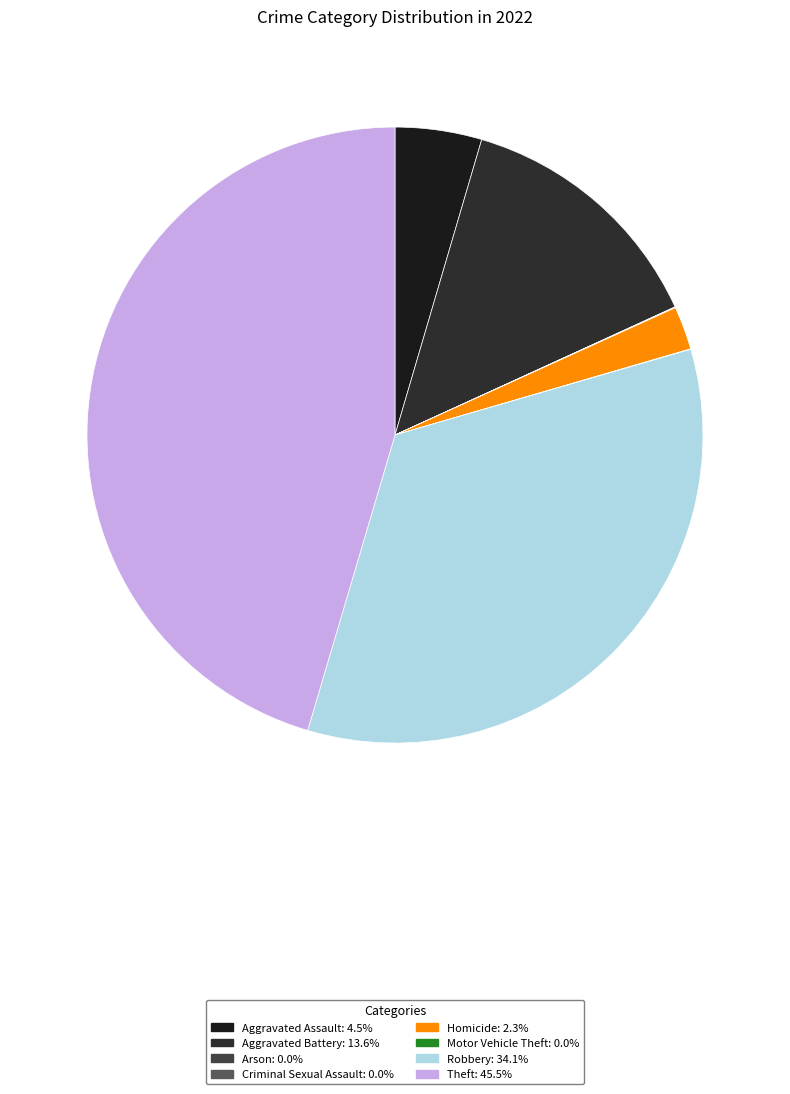

To the nearest percent, what is the combined percentage of Theft and Arson?

45%